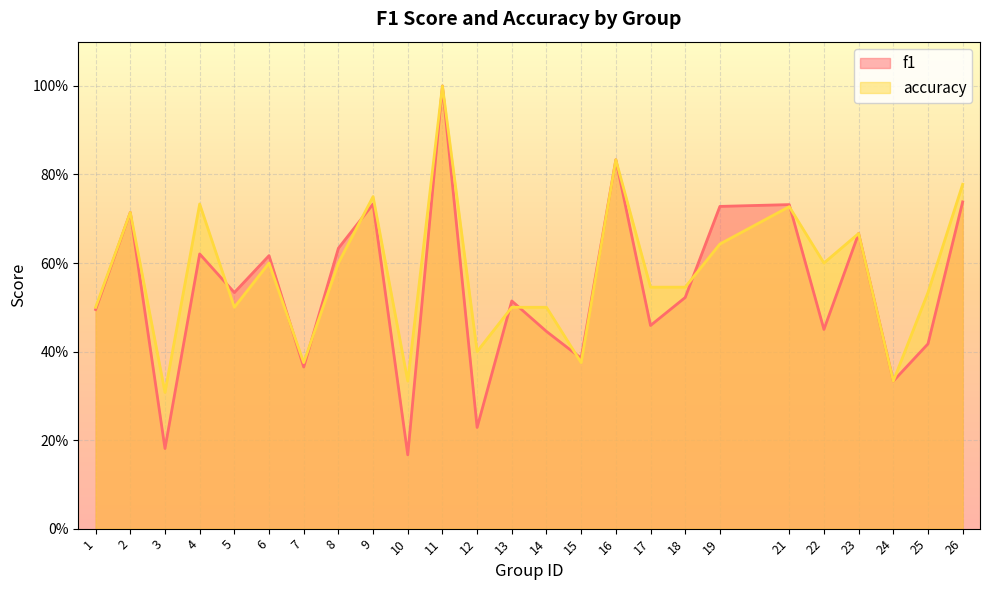

True or false: accuracy has a value of 0.4 at 17.

False